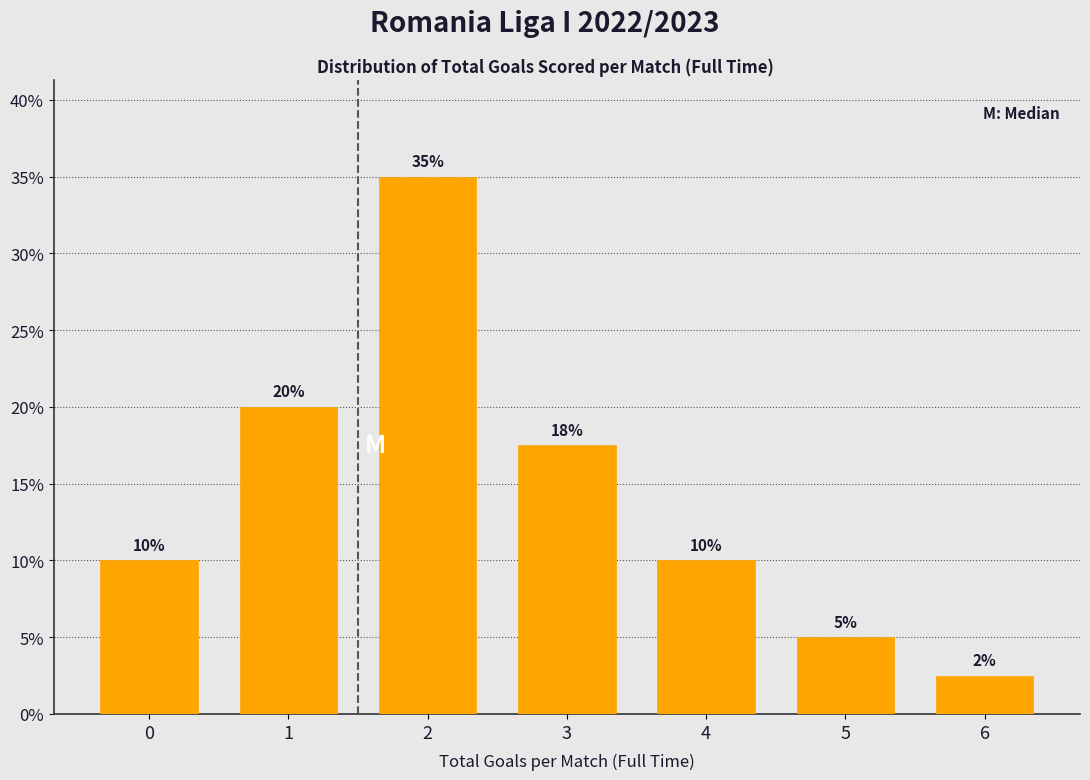

Which label corresponds to the smallest value in the chart?

6